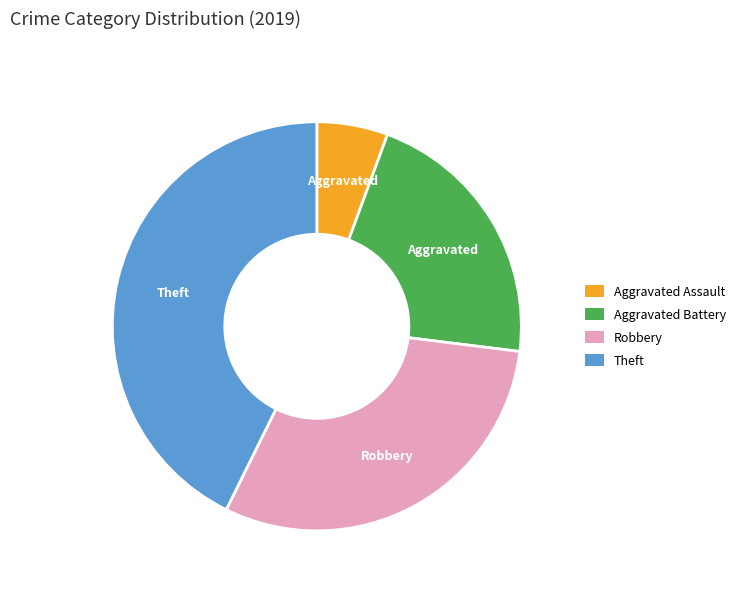

Combined, do Aggravated Battery and Aggravated Assault account for over 50%?

No